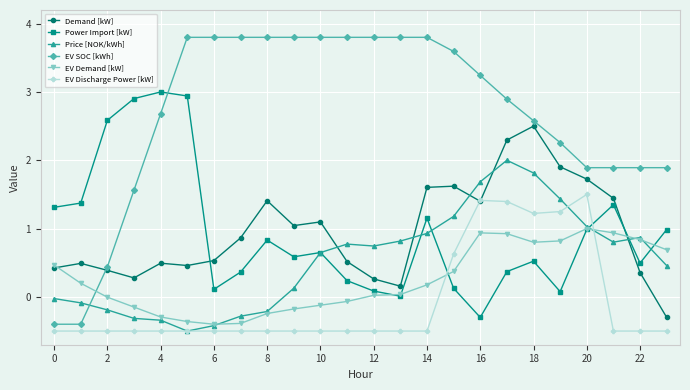

What is the maximum value shown in the chart?

3.8